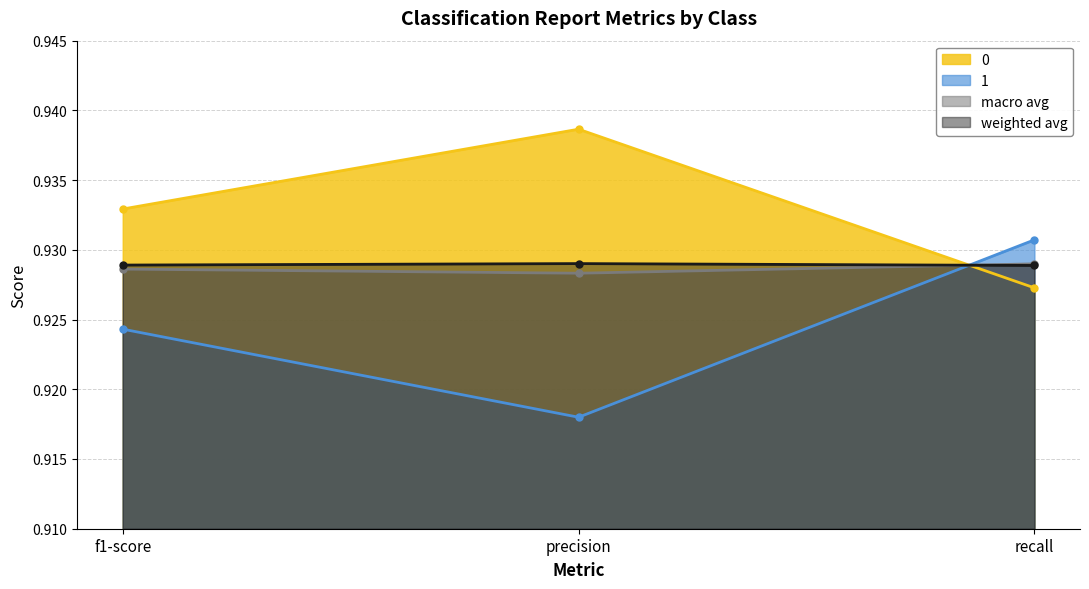

Count the weighted avg values in the range 0 to 1.

3